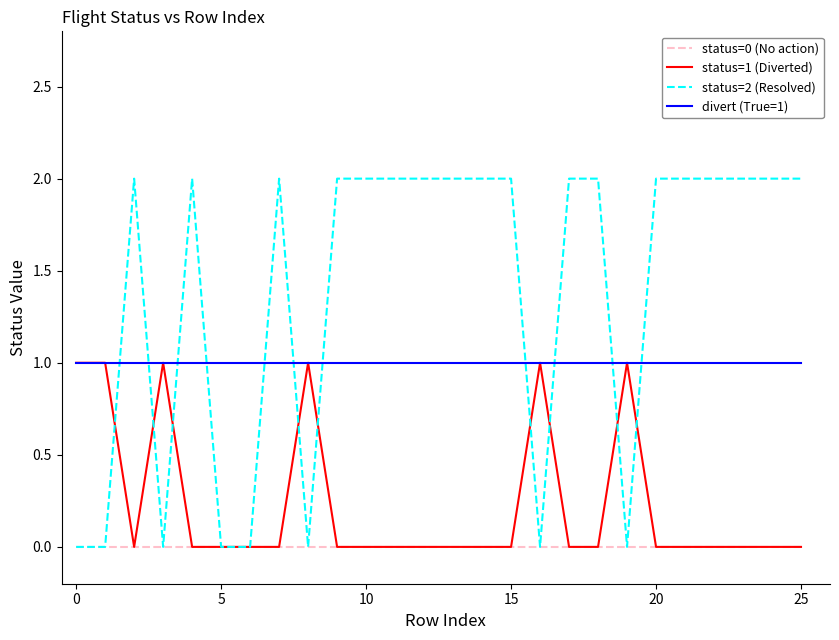

Which series has the largest range (max minus min)?

status=2 (Resolved)